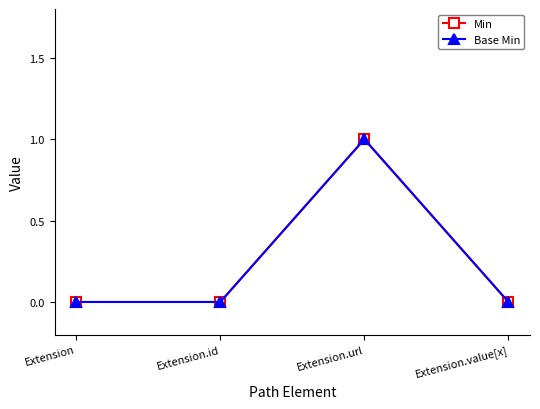

The Base Min series shows 0 at Extension. True or false?

True